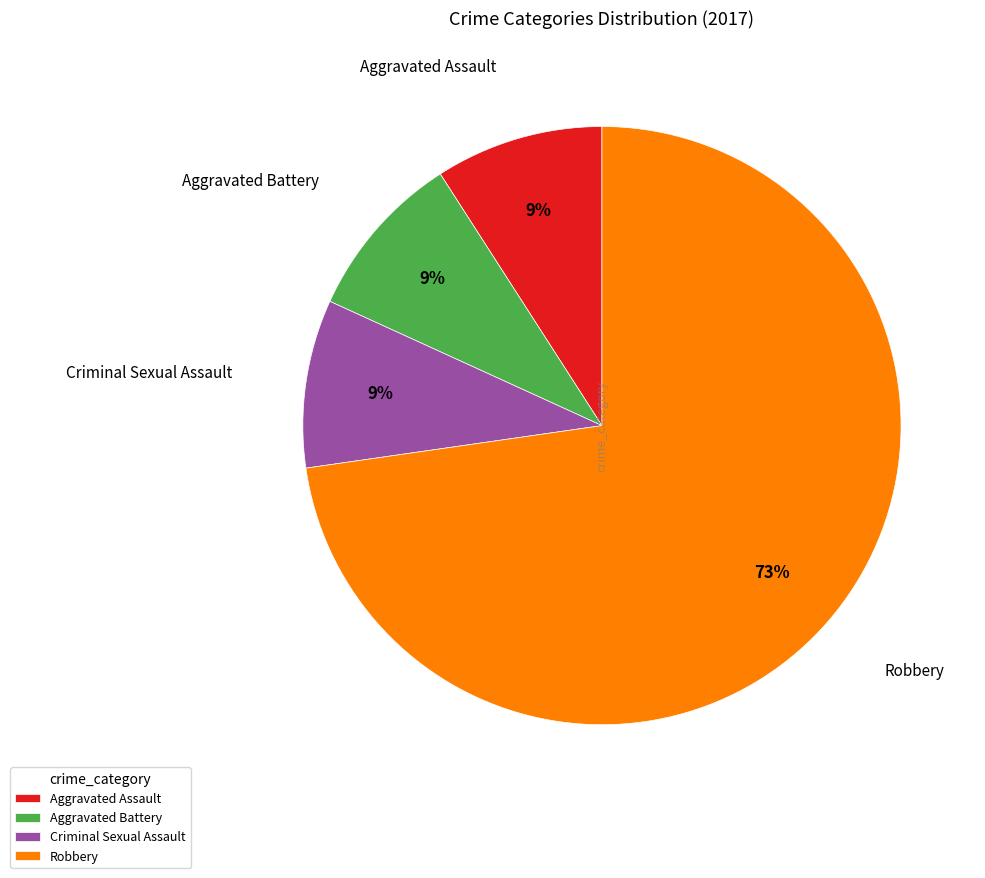

Approximately how many times larger is the value at Aggravated Assault compared to Aggravated Battery?

1.0